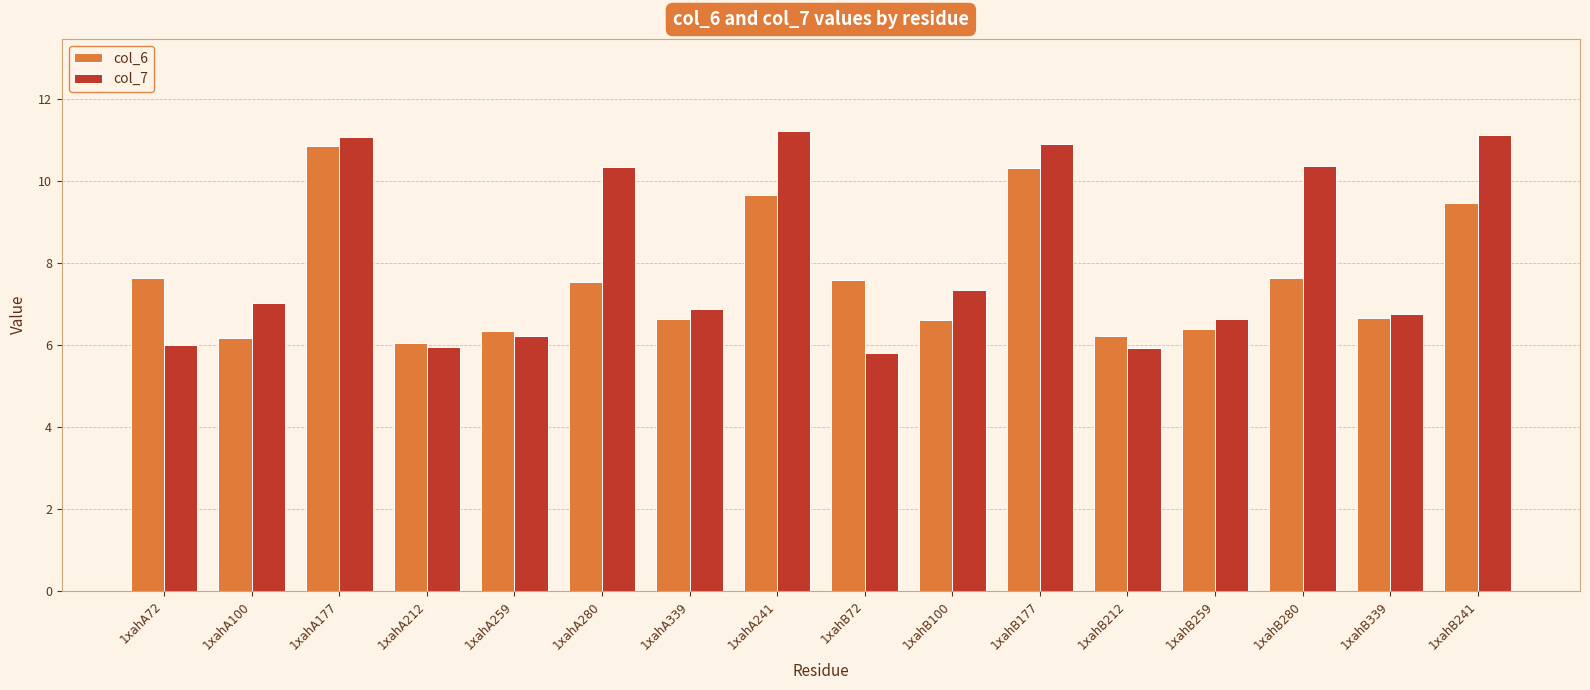

What are all the series names shown in the legend?

col_6, col_7